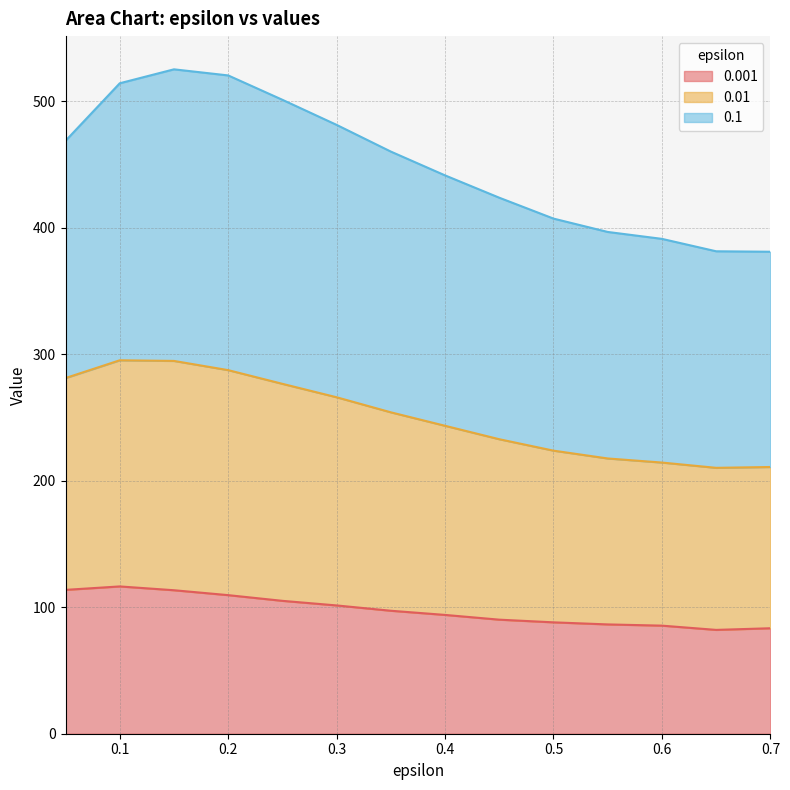

What is the value of the 0.01 point at the 1st from the left?

281.1